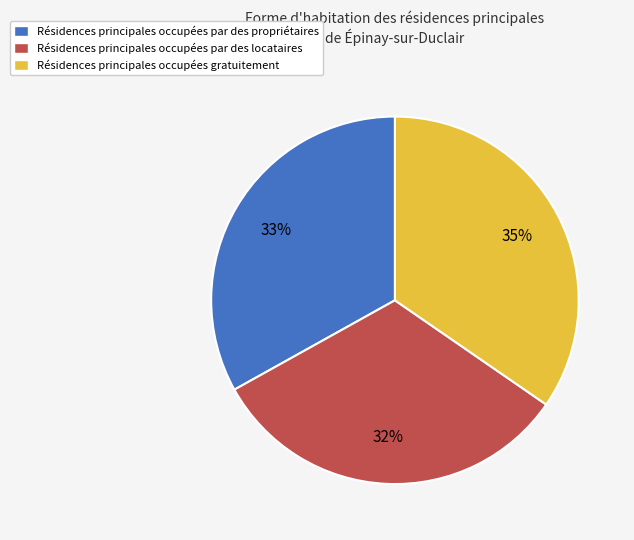

To the nearest percent, what percentage of the pie is Résidences principales occupées par des locataires?

32%